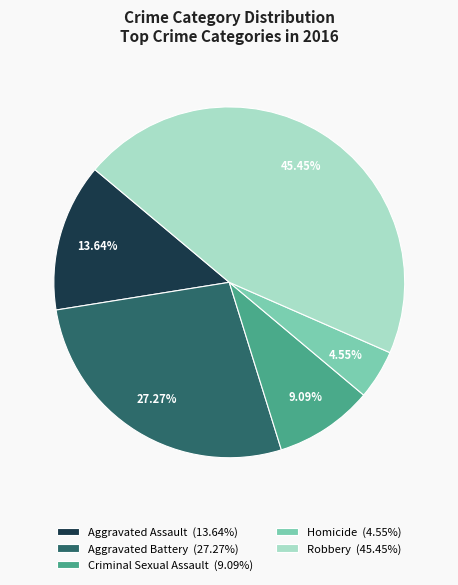

What percentage is the Criminal Sexual Assault slice, to the nearest percent?

9%